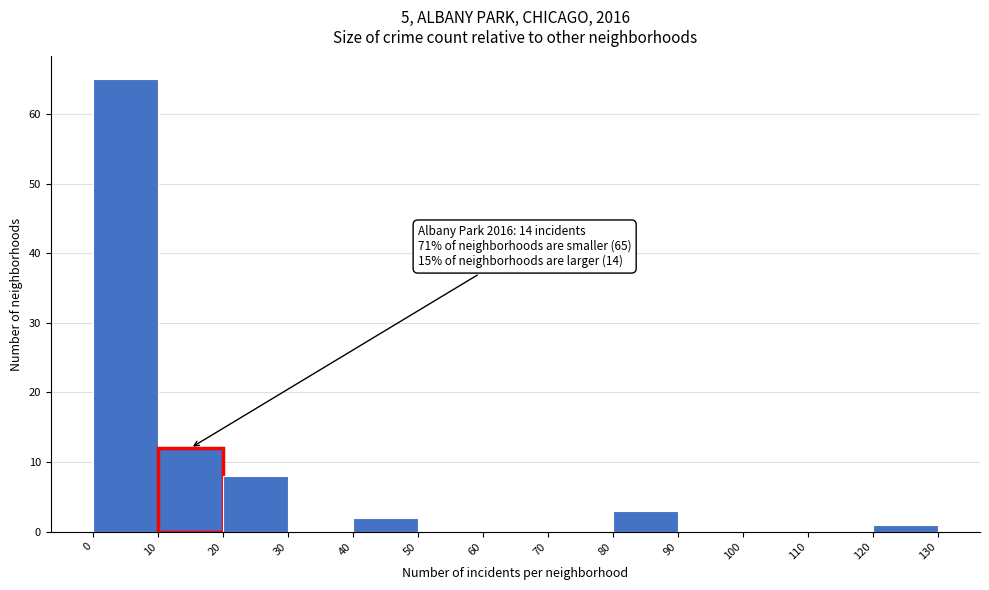

Which range on the x-axis has the tallest bar?

0 to 10